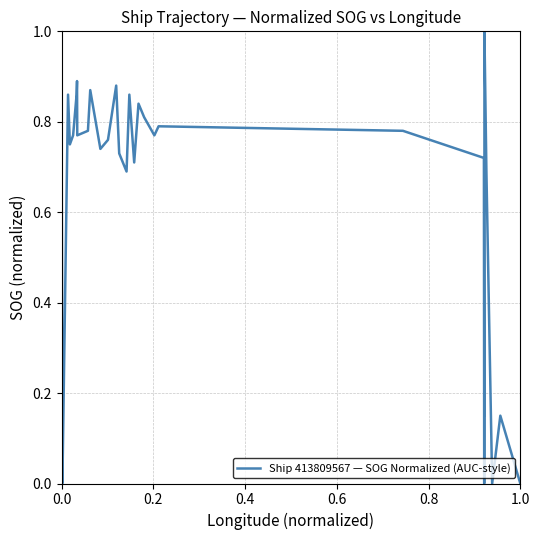

What is the greatest value displayed?

1.0